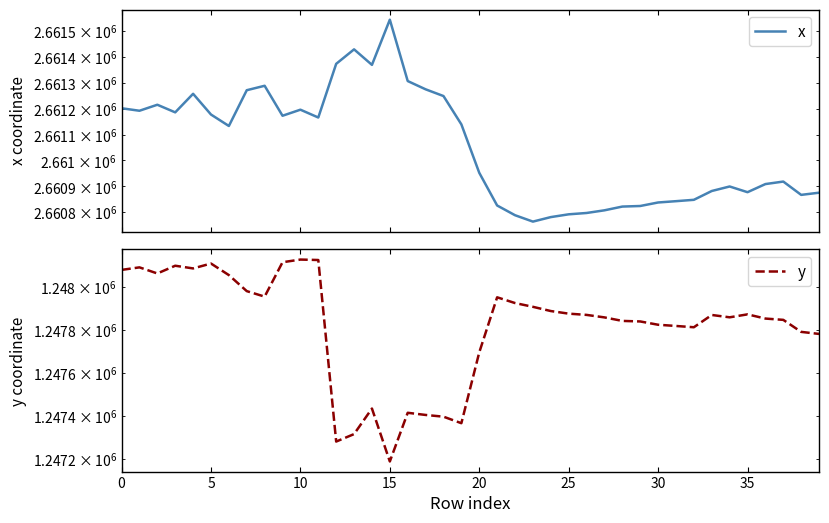

Is it true that x equals 2660952.5 at 20?

True